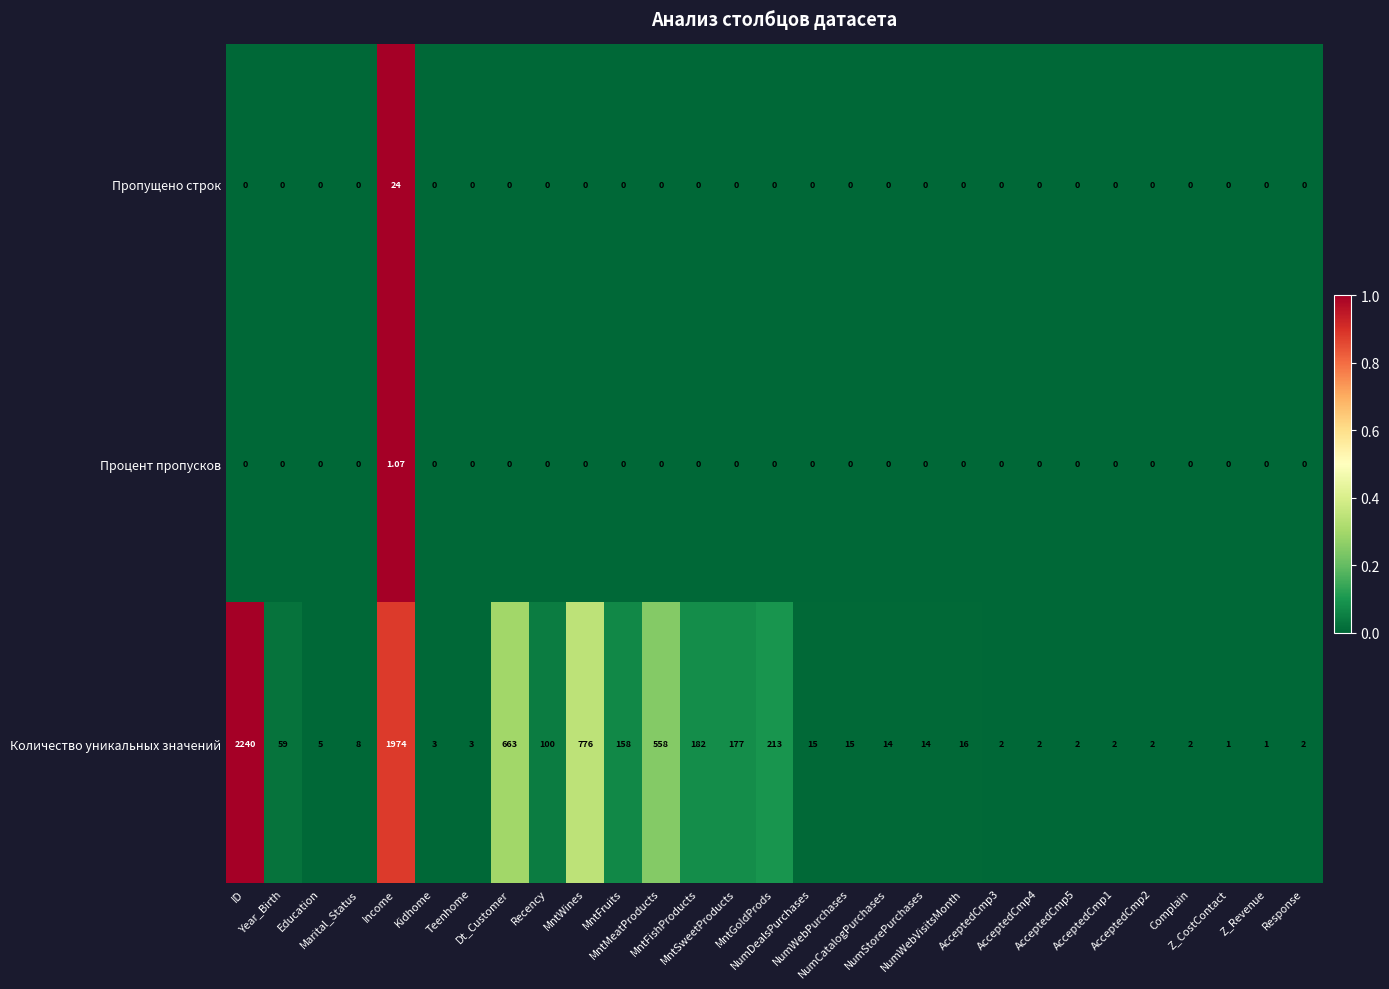

At which category is the sum across all series the highest?

ID